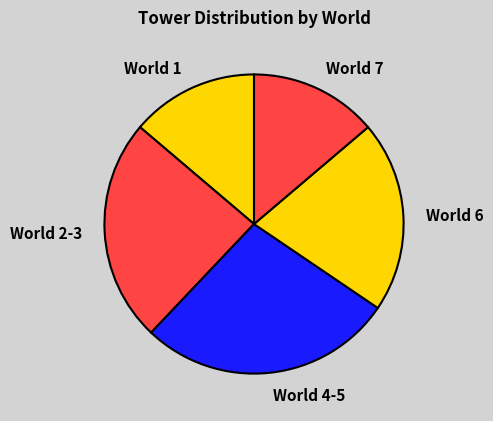

Is World 2-3 the majority of the pie?

No